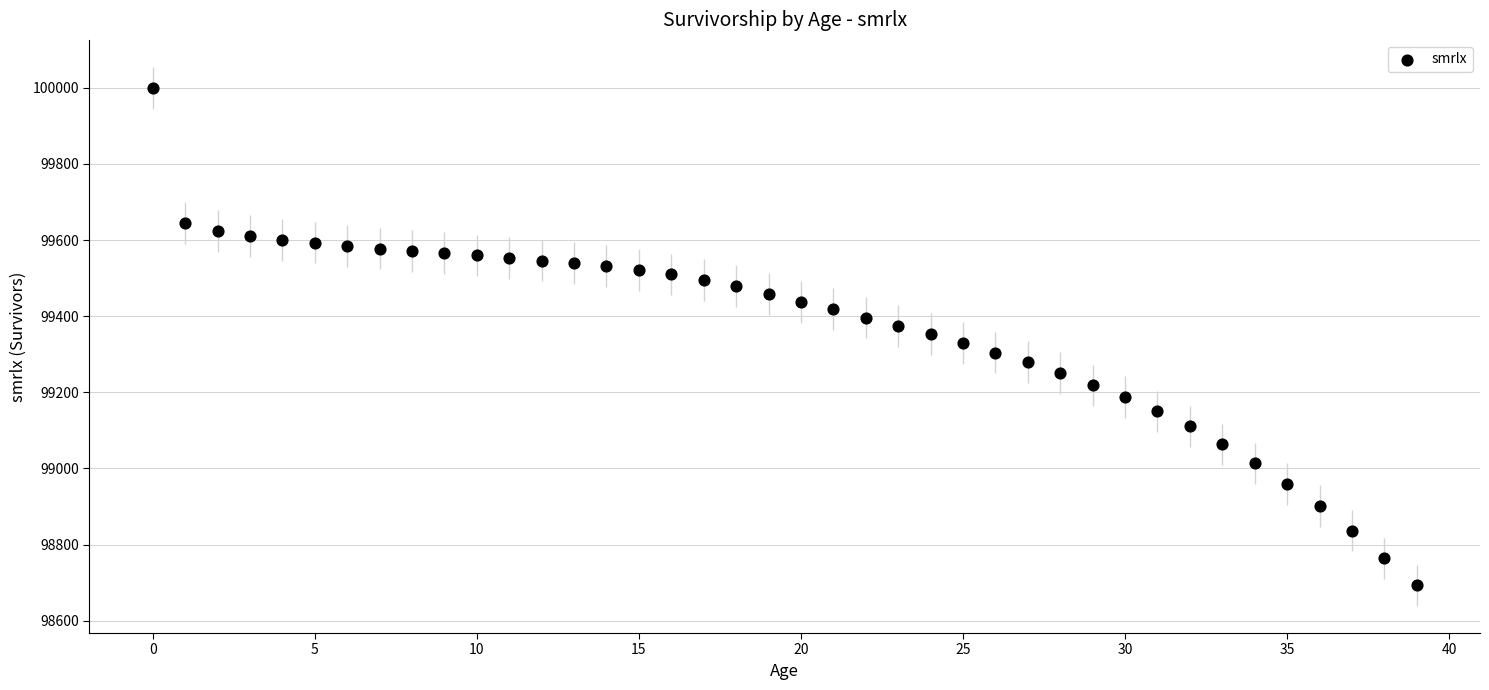

What is the range of Y values (max minus min)?

1307.2